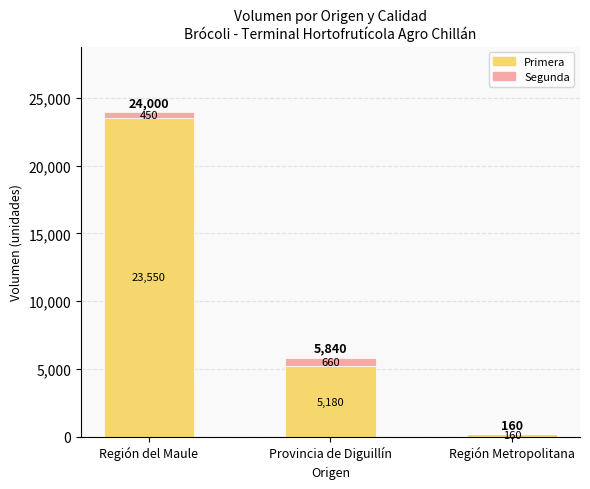

What is the approximate value of Primera at Región Metropolitana, to the nearest 50?

150